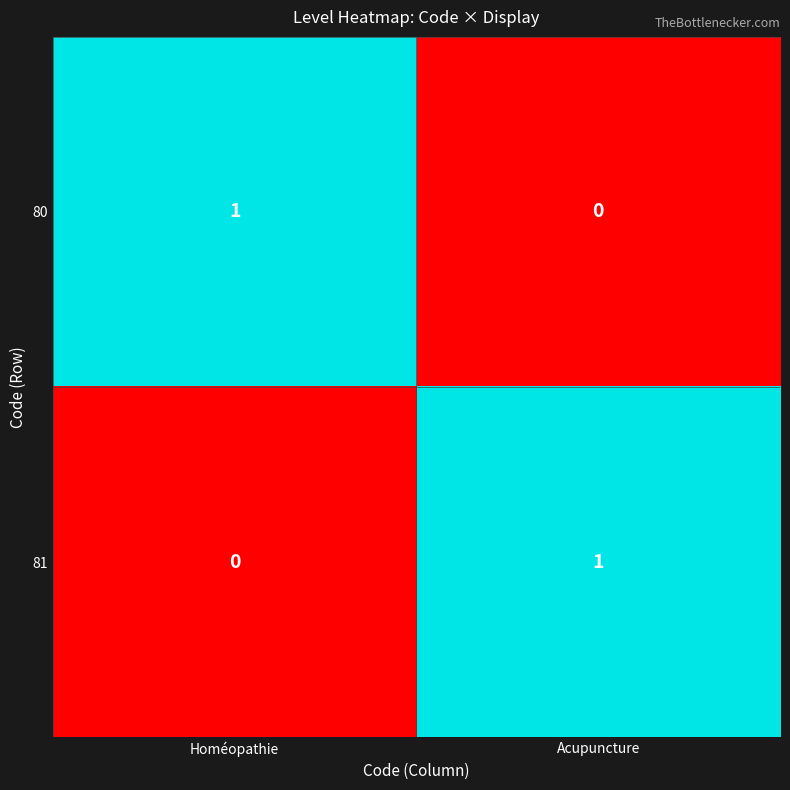

Reading left to right, list all the values displayed in this chart.

80: Homéopathie=1	Acupuncture=0
81: Homéopathie=0	Acupuncture=1